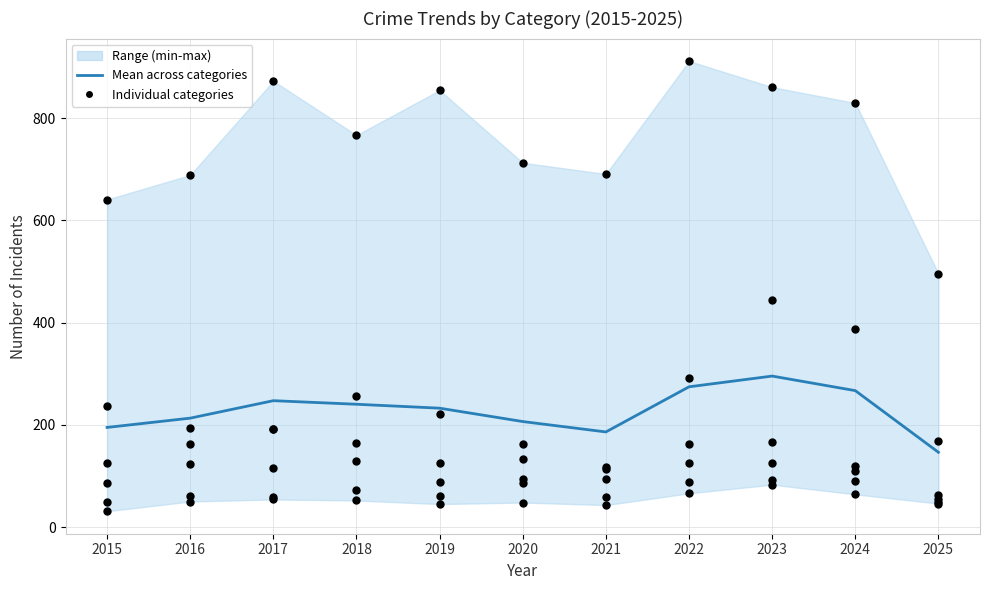

Is the value of Mean across categories at 2022 greater than the value of Theft at 2023?

No